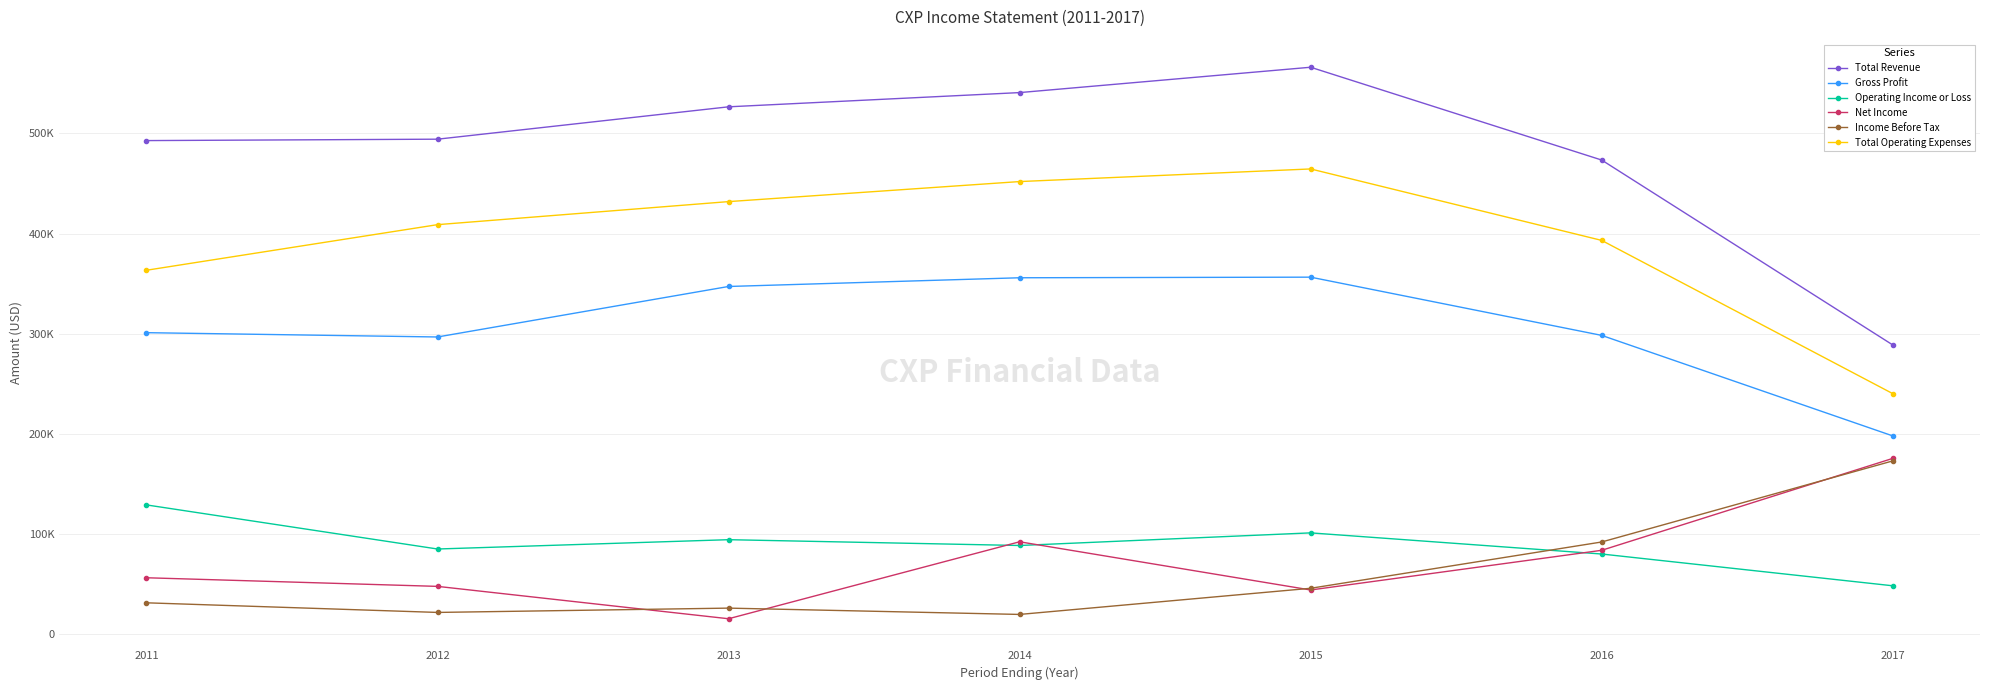

What are all the series names shown in the legend?

Total Revenue, Gross Profit, Operating Income or Loss, Net Income, Income Before Tax, Total Operating Expenses